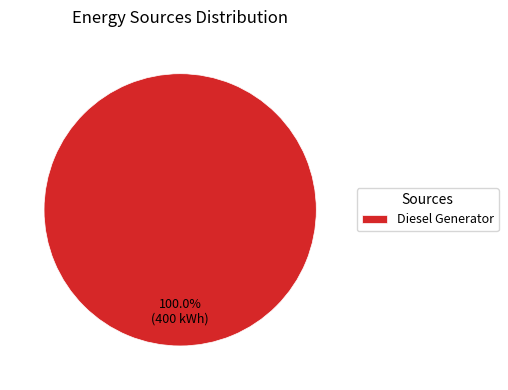

Does Diesel Generator account for over 50% of the chart?

Yes